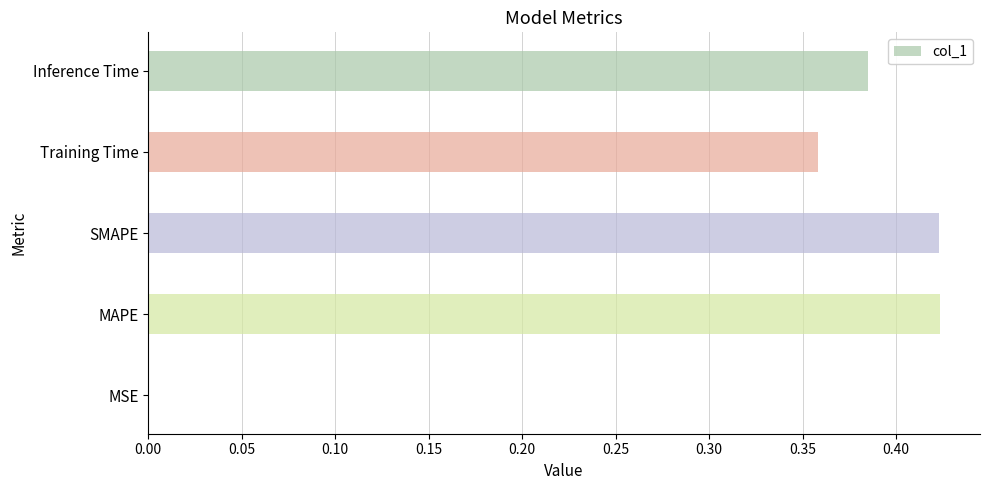

True or false: the data shows 0.0 at MSE.

True